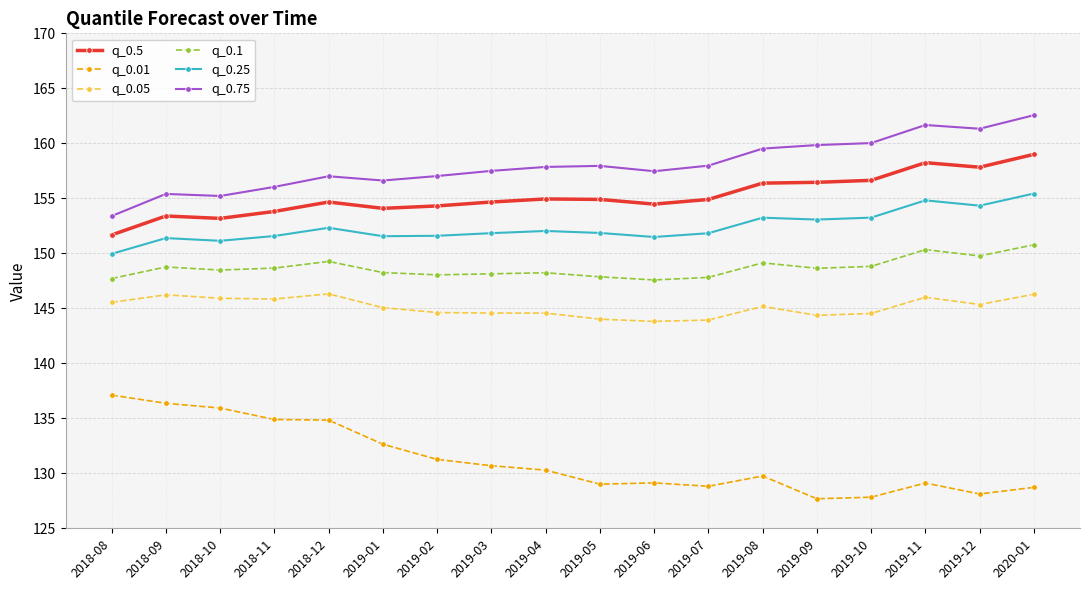

True or false: q_0.75 and q_0.1 intersect in this chart.

False